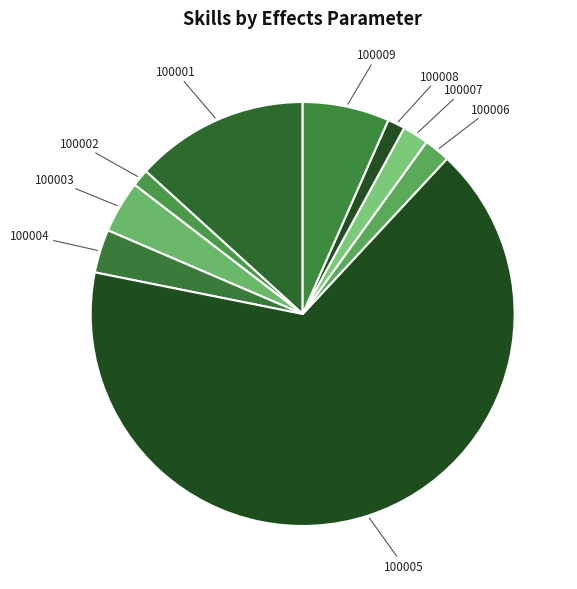

Which has a higher value, 100001 or 100004?

100001